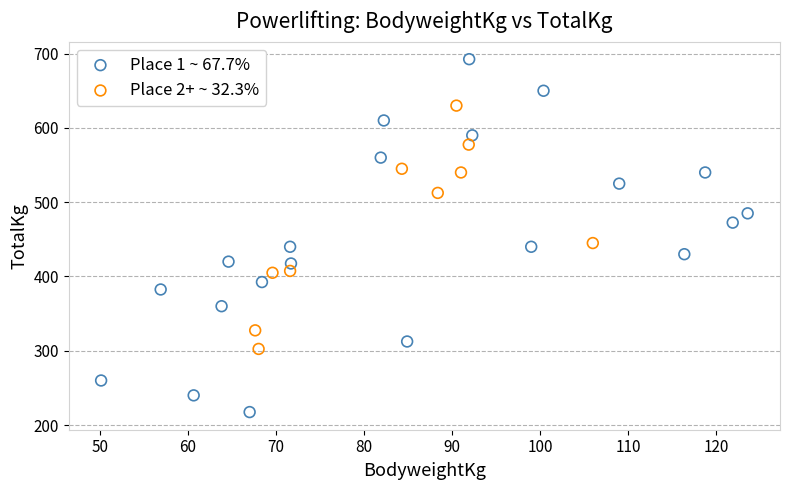

Which series reaches the minimum Y coordinate?

Place 1 ~ 67.7%